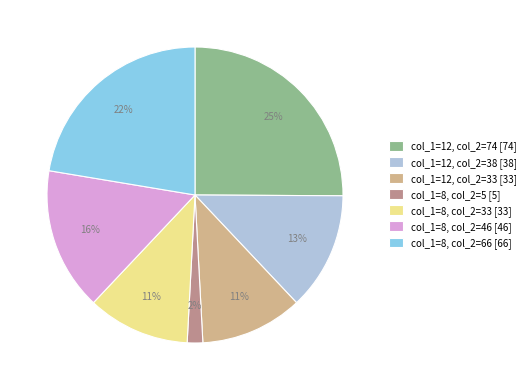

What is the ratio of the value at col_1=12, col_2=33 [33] to the value at col_1=8, col_2=46 [46]?

0.7